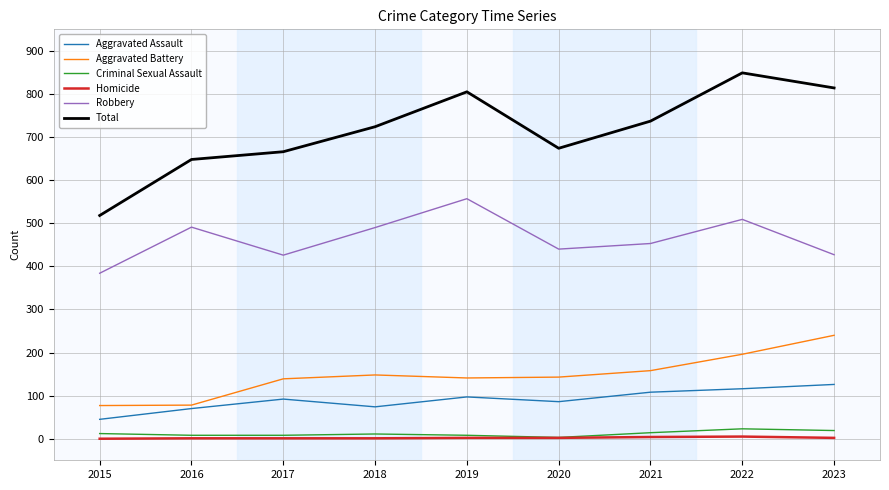

Which series has the largest total across all categories?

Total